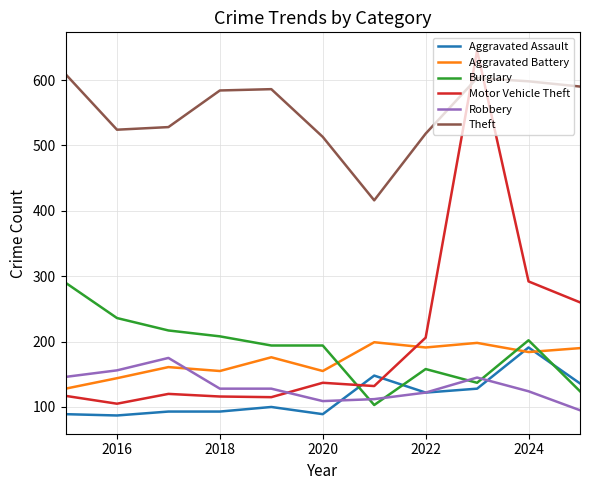

Does the chart have visible grid lines?

Yes